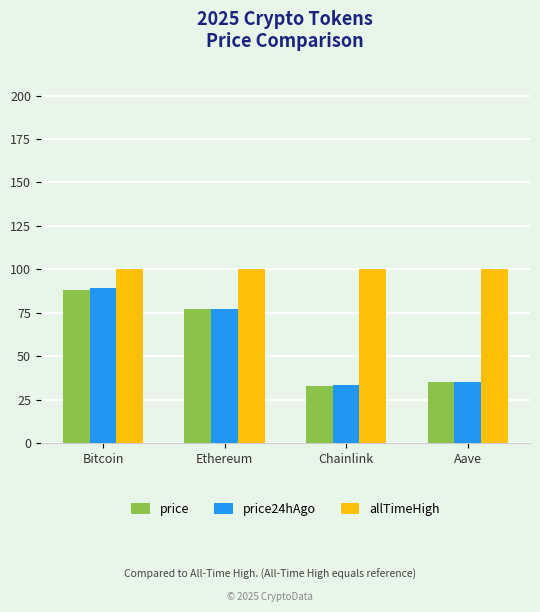

How many groups of bars are there?

4